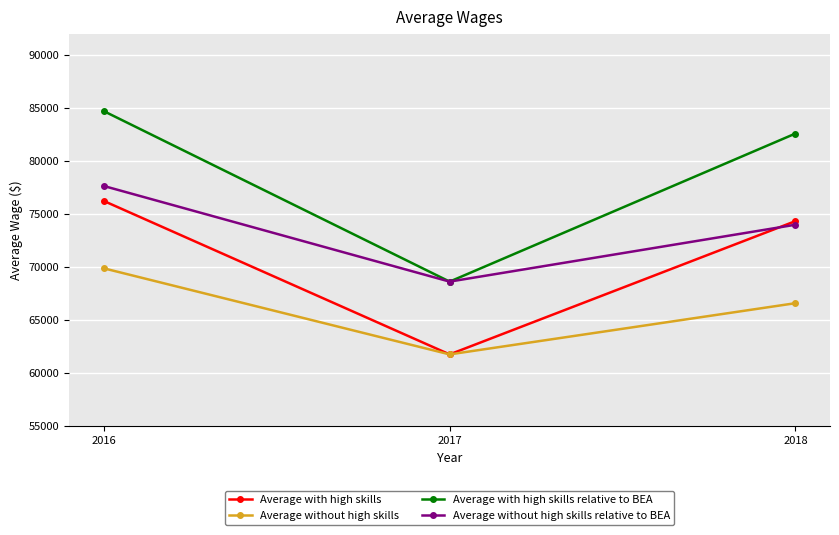

What is the spread (max minus min) of values at 2018?

15997.9